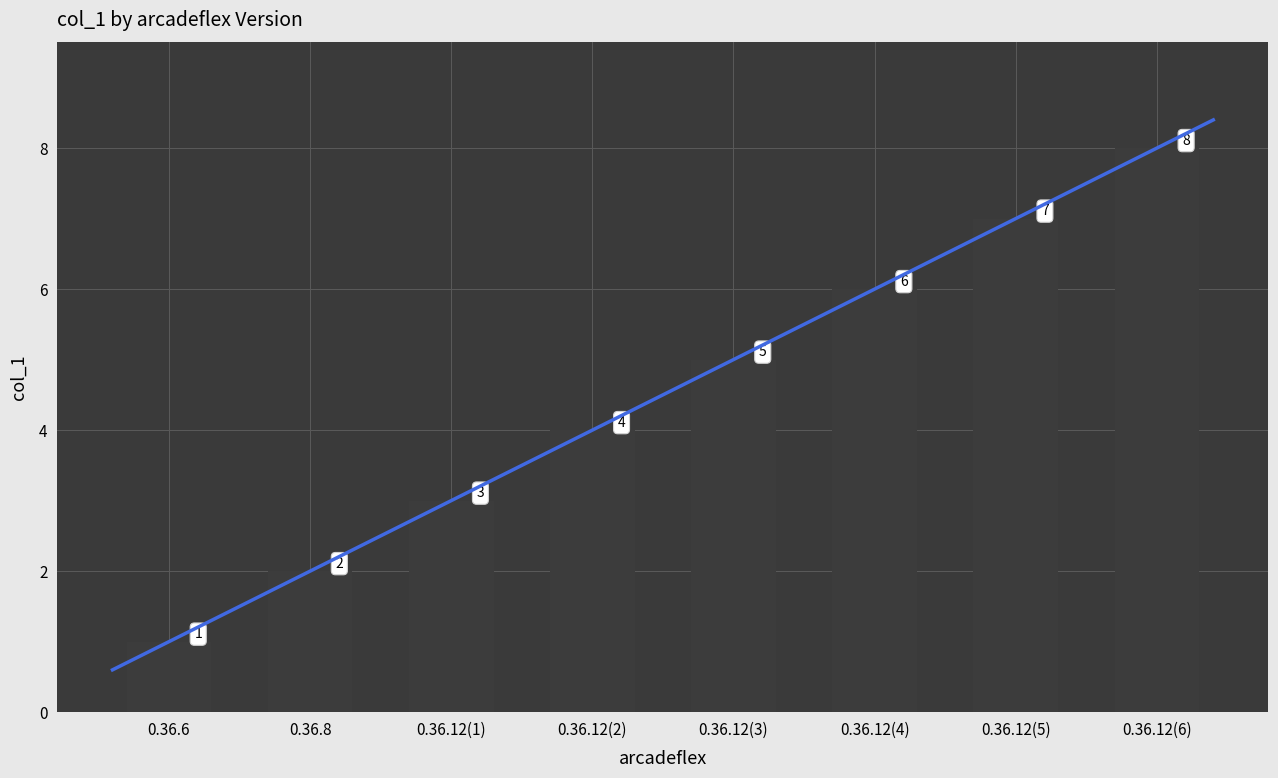

List the labels in order of value, largest first.

0.36.12(6), 0.36.12(5), 0.36.12(4), 0.36.12(3), 0.36.12(2), 0.36.12(1), 0.36.8, 0.36.6